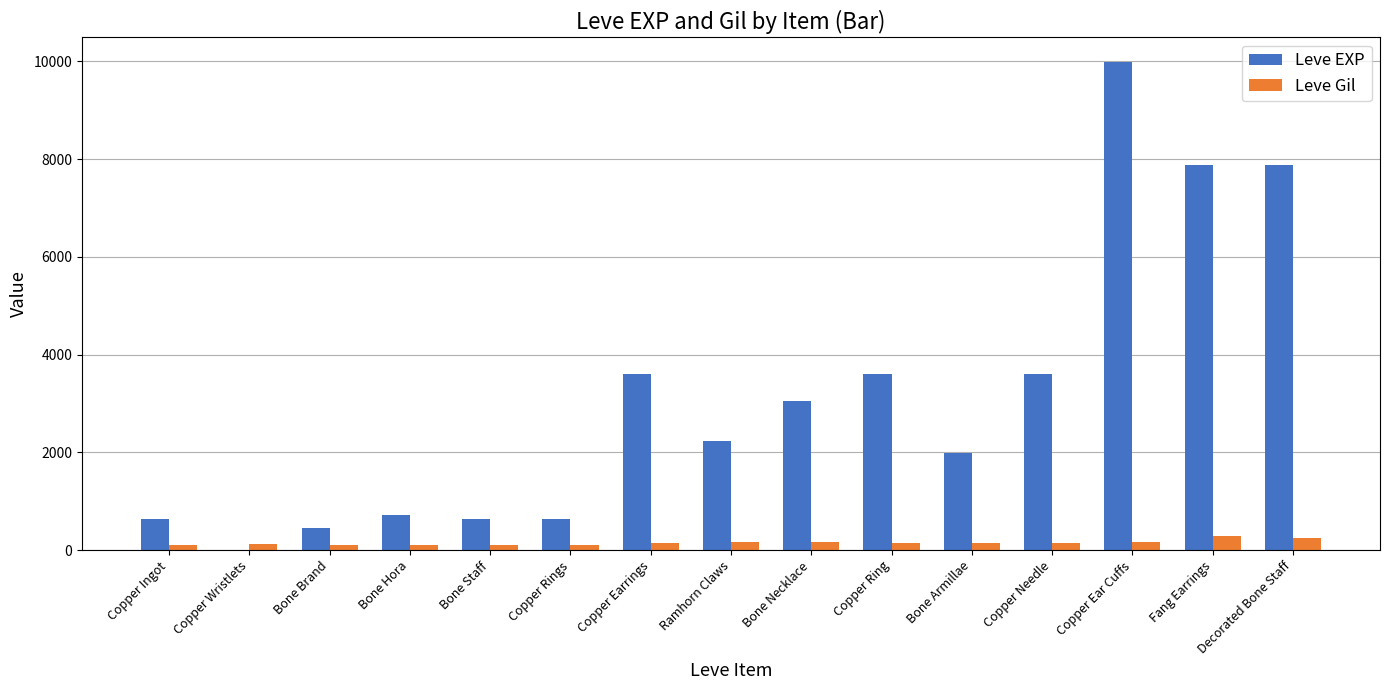

What is the greatest value displayed?

9990